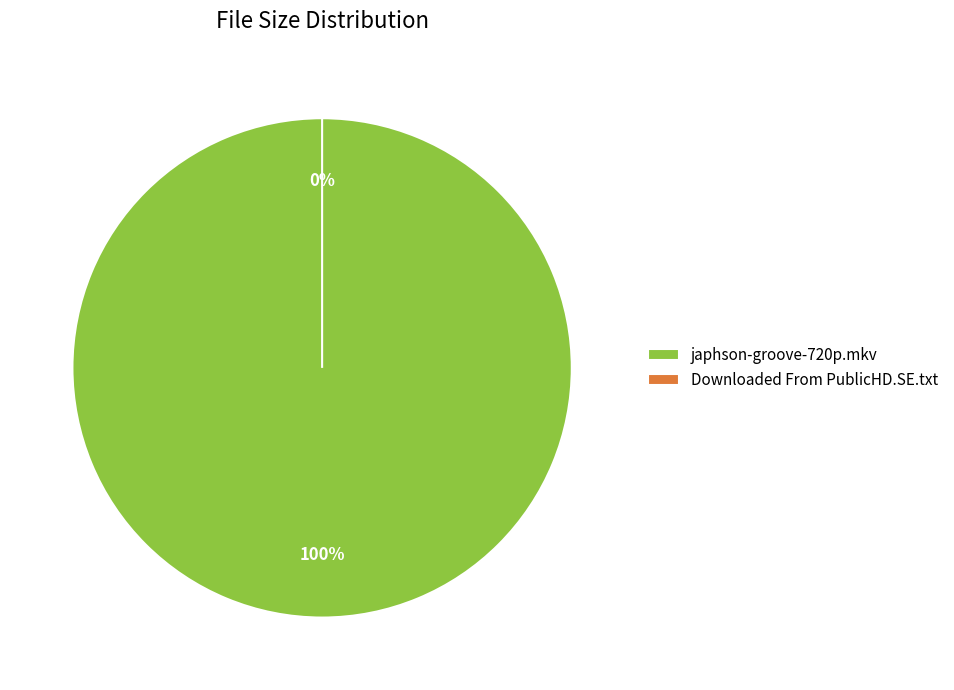

The Downloaded From PublicHD.SE.txt slice represents 98% of the pie. True or false?

True